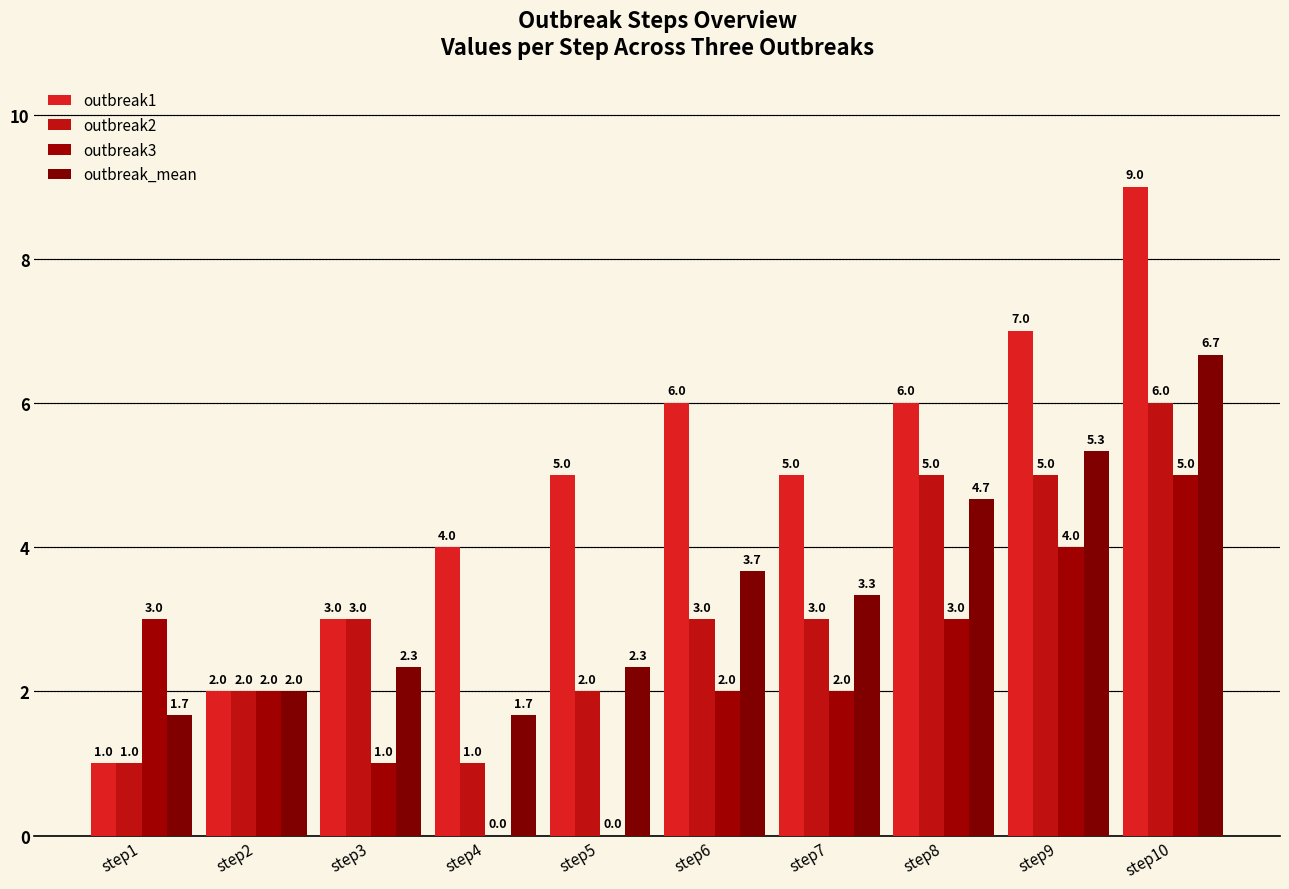

The outbreak1 series shows 5.0 at step5. True or false?

True